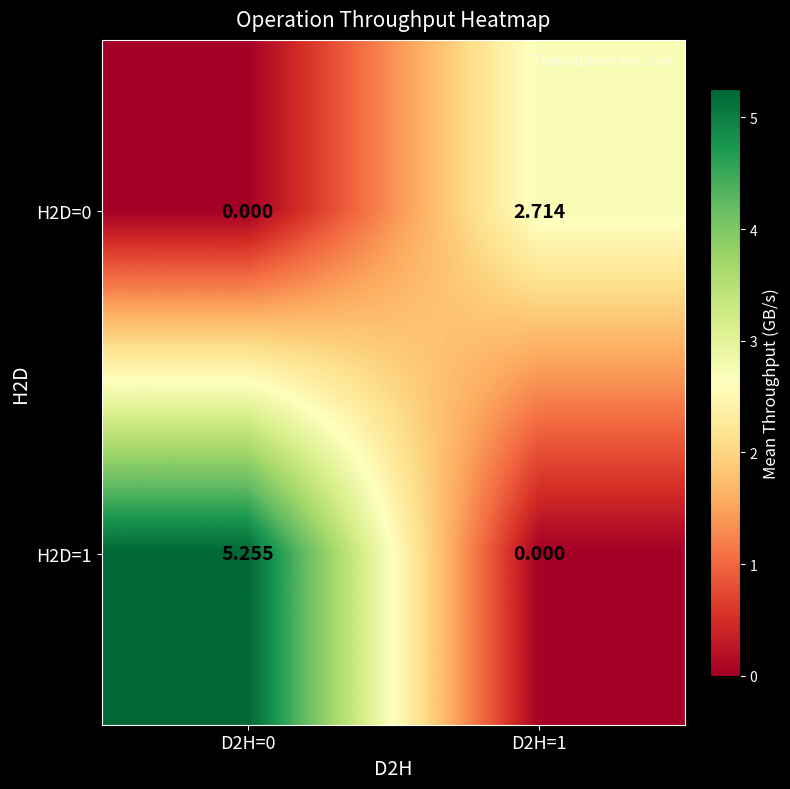

Reading left to right, what are all the values shown in this chart?

H2D=0: D2H=0=0.0	D2H=1=2.7
H2D=1: D2H=0=5.3	D2H=1=0.0